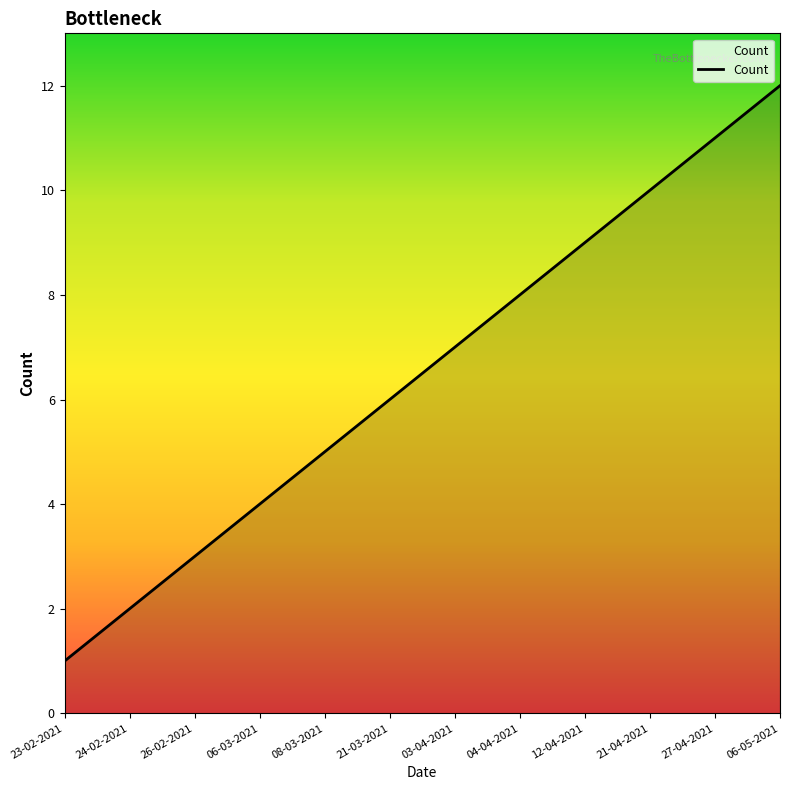

What is the smallest value displayed?

1